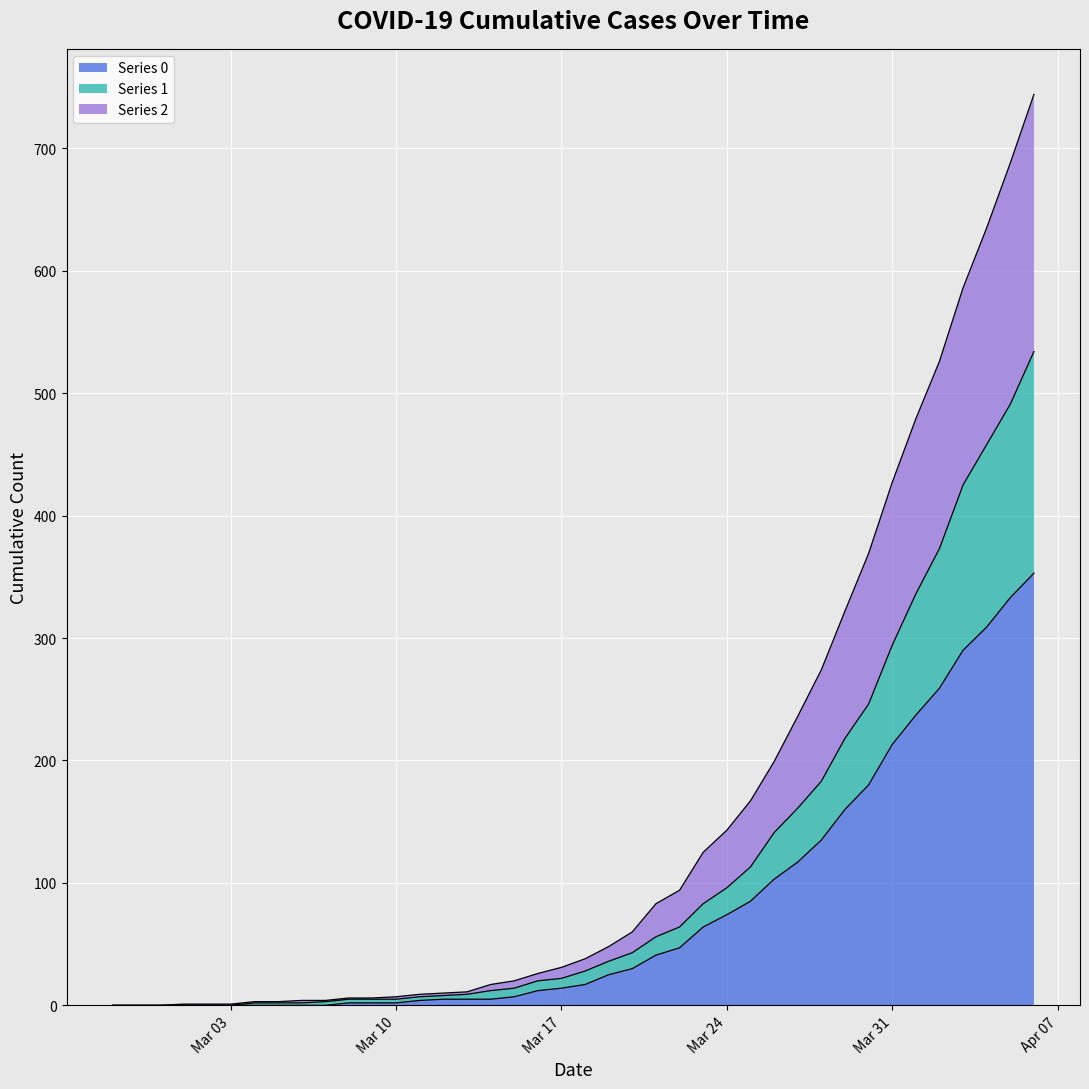

How many lines are shown in the chart?

3